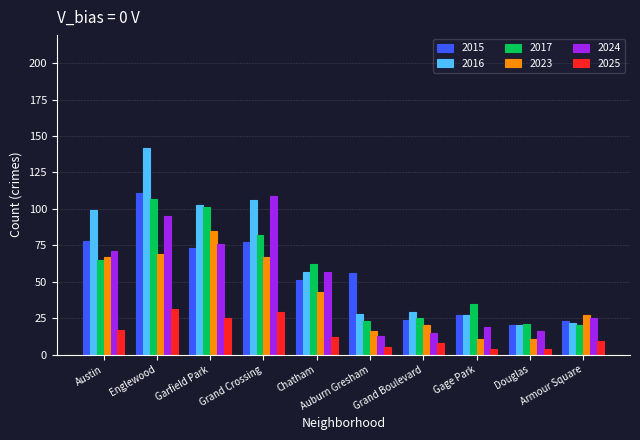

The 2016 series shows 99 at Austin. True or false?

True